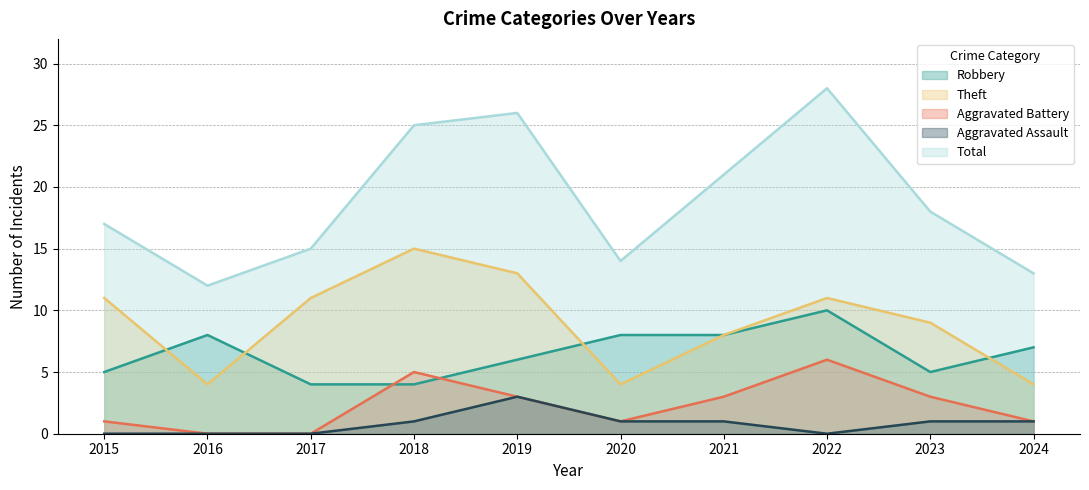

Does the chart display data point markers on the line(s)?

No